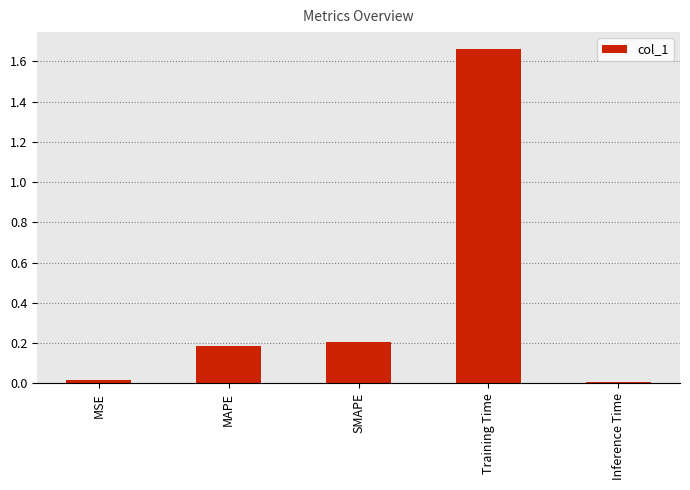

What is the sum of all values?

2.1